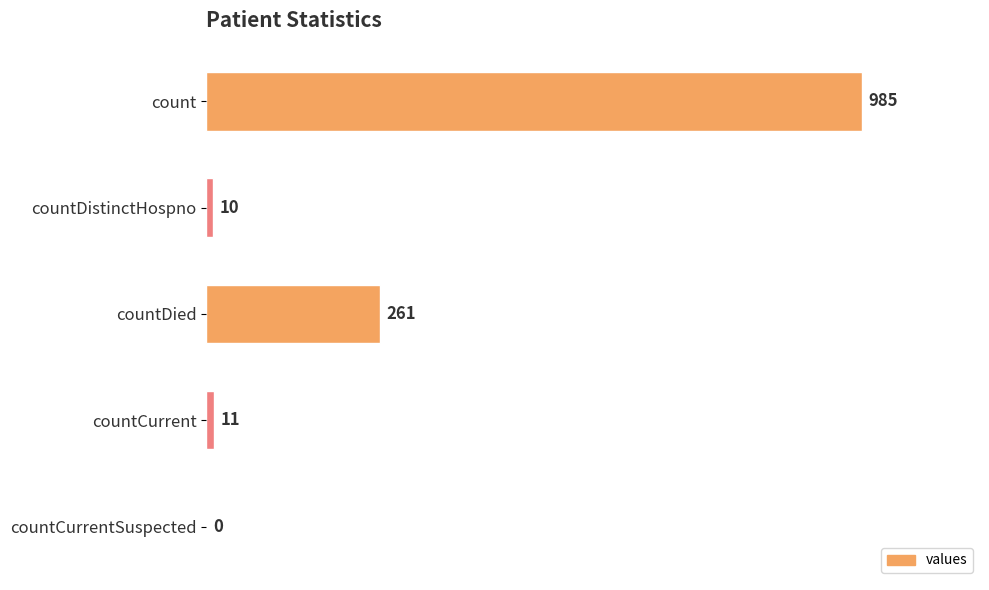

What is the average value?

253